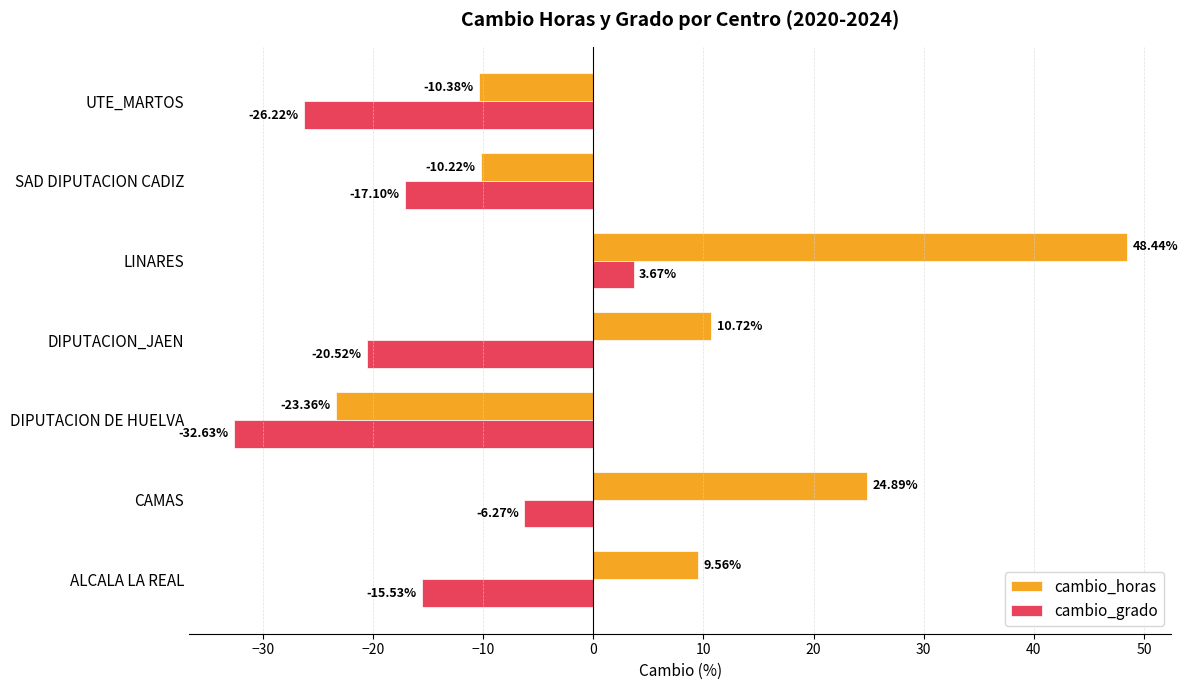

What is the difference between the maximum and minimum values in the cambio_horas series?

71.8